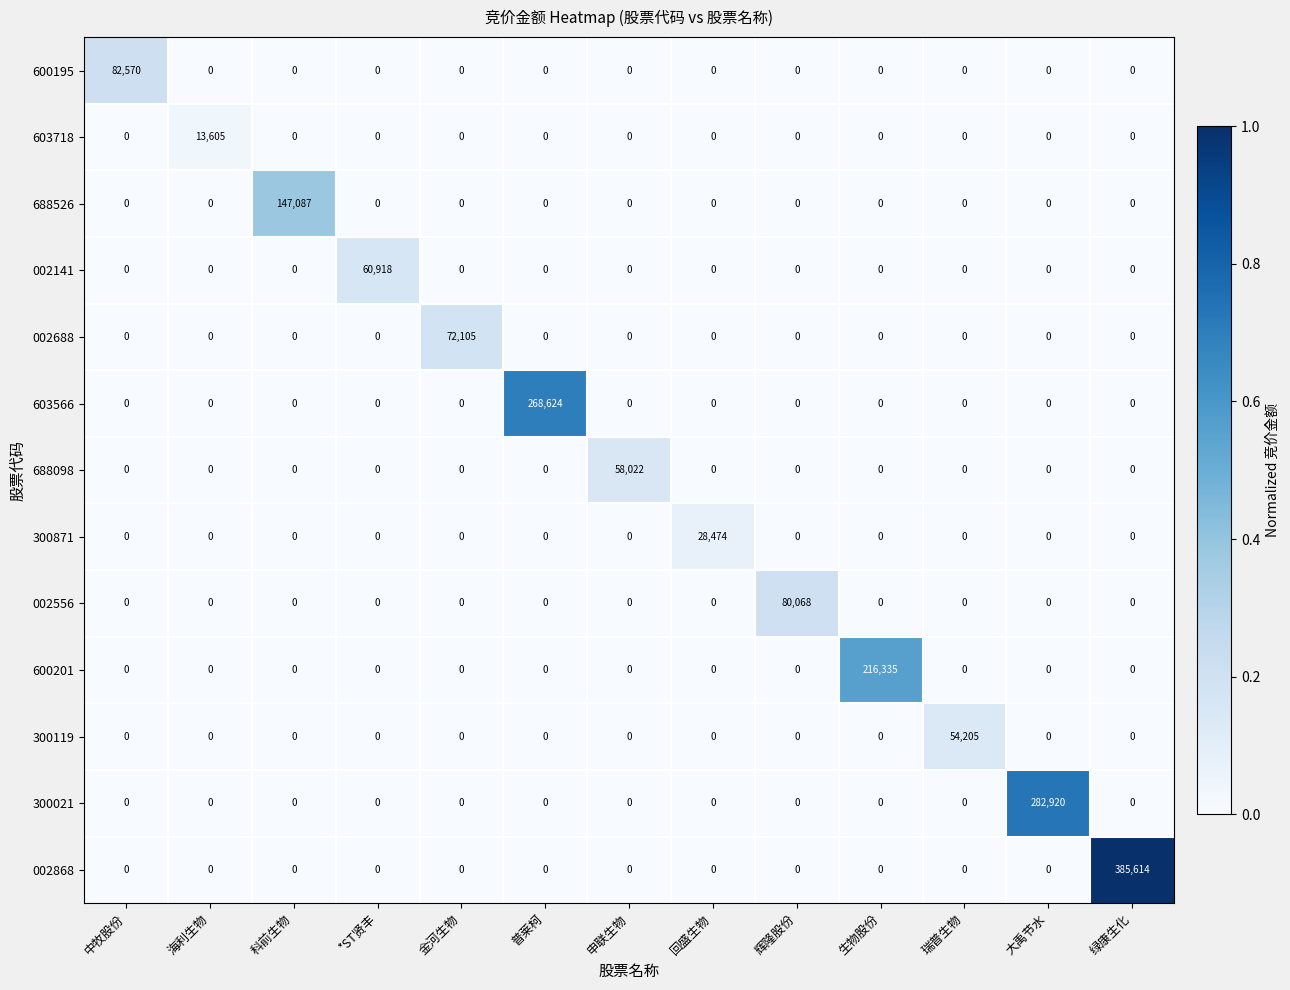

Count the number of data series in this chart.

13